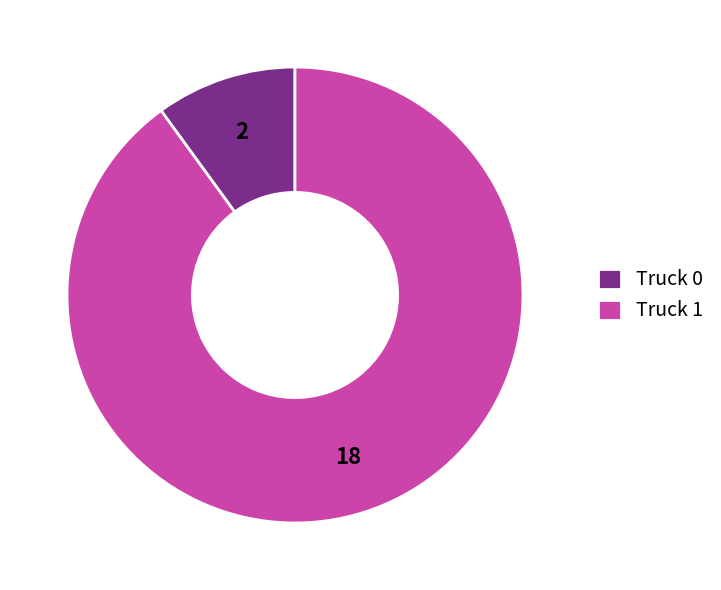

How many slices are in this pie chart?

2